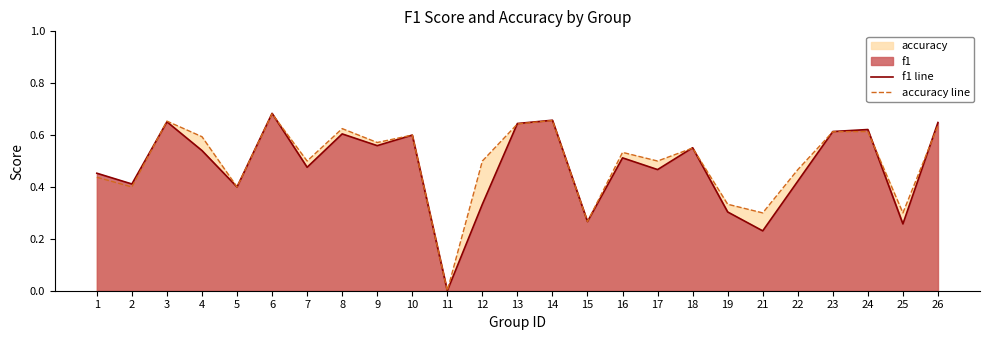

Rank the categories by accuracy line value from lowest to highest.

11, 15, 21, 25, 19, 2, 5, 1, 22, 7, 12, 17, 16, 18, 9, 4, 10, 23, 24, 8, 26, 13, 3, 14, 6